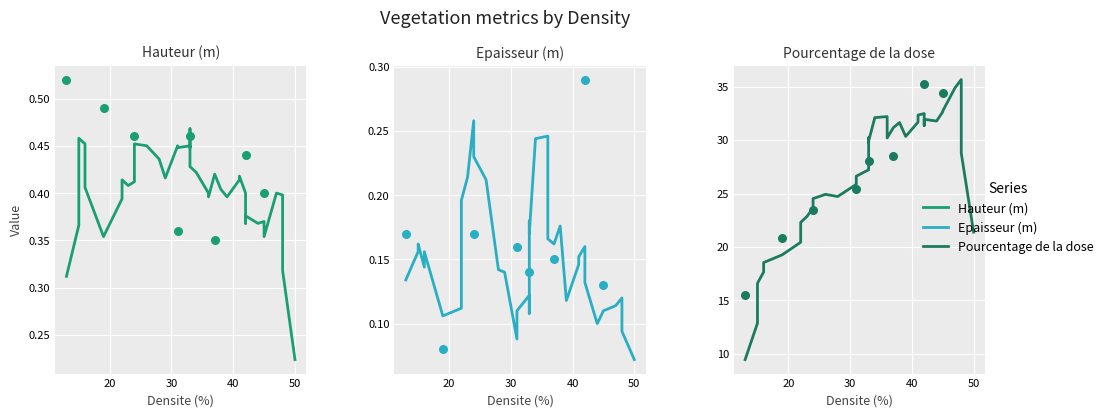

Is the value of Pourcentage de la dose at 30 greater than the value of Epaisseur (m) at 15?

Yes